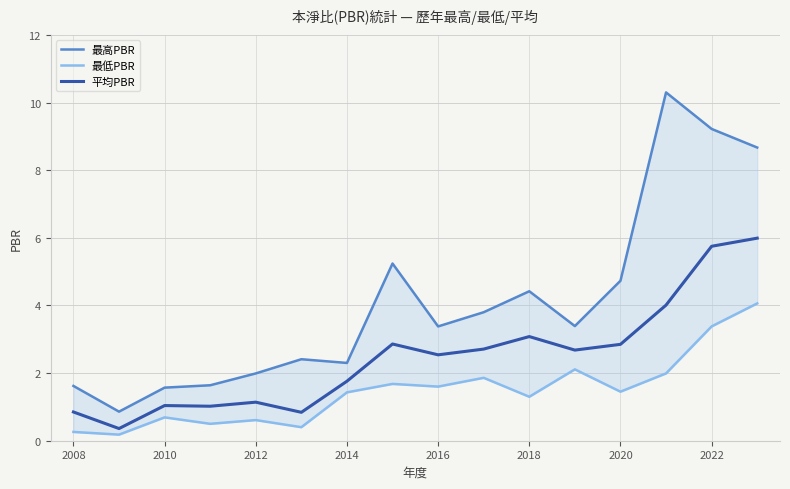

What is the lowest value of the 平均PBR series?

0.4